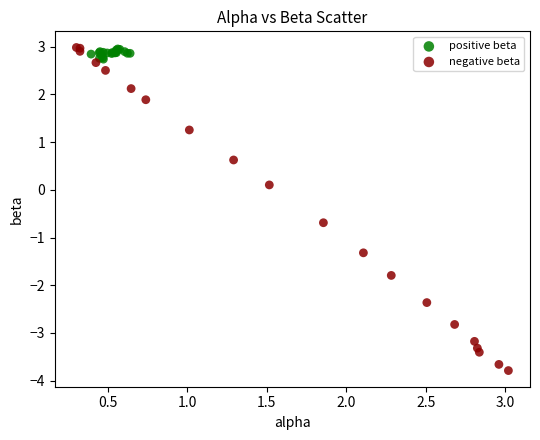

Which series has the largest Y range (max minus min)?

negative beta